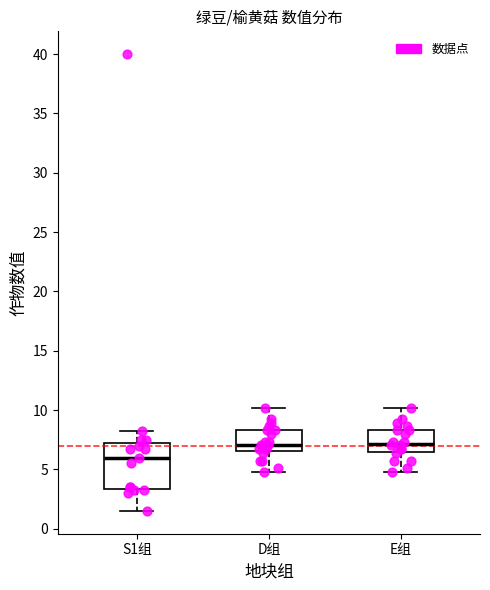

Comparing the boxes themselves (not the whiskers), which one is the tallest?

S1组